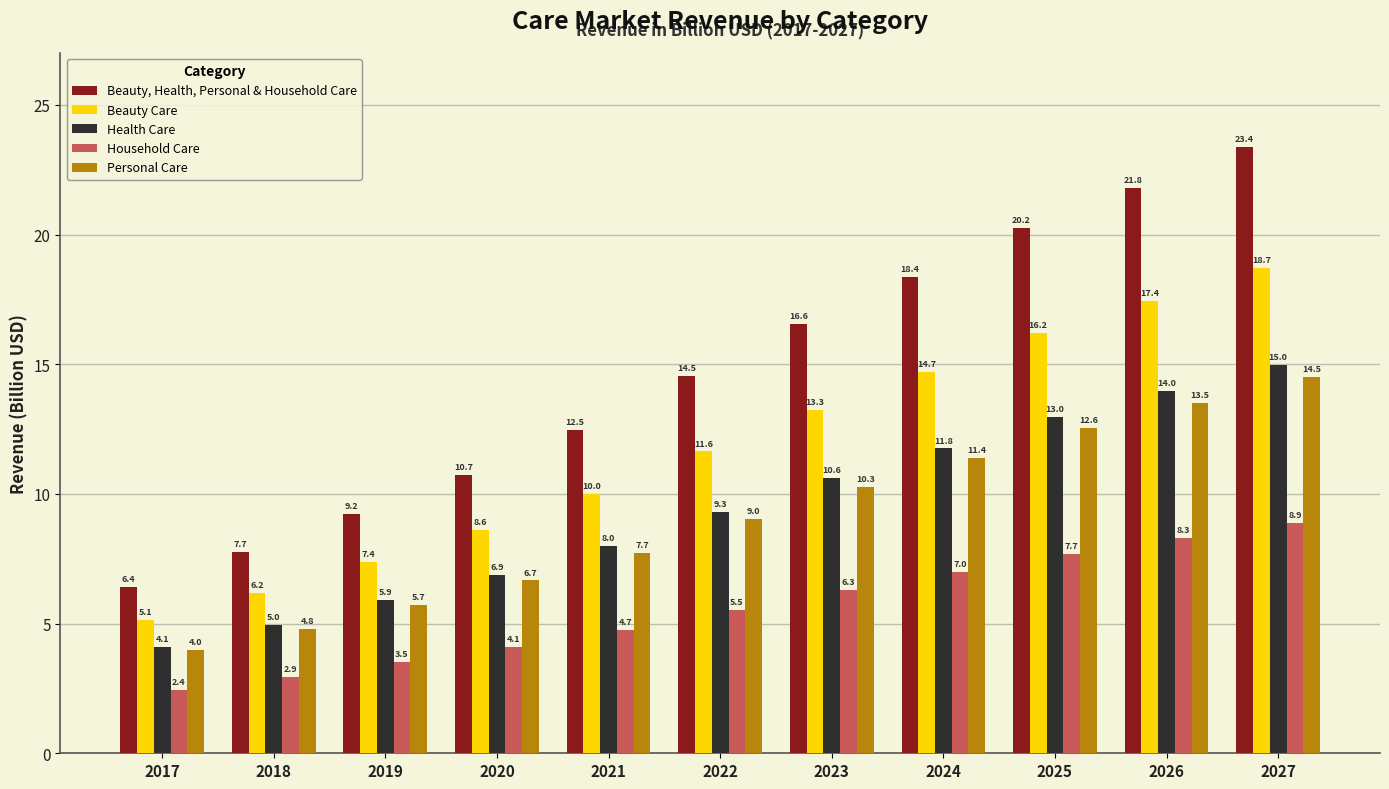

What is the total value across all series at 2019?

31.8